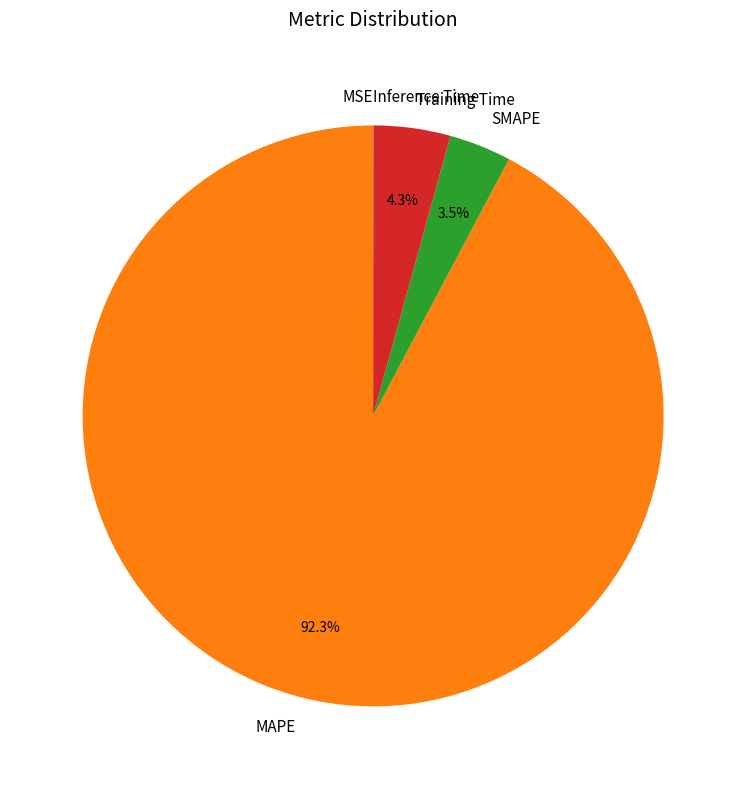

Combined, do Training Time and MAPE account for over 50%?

Yes